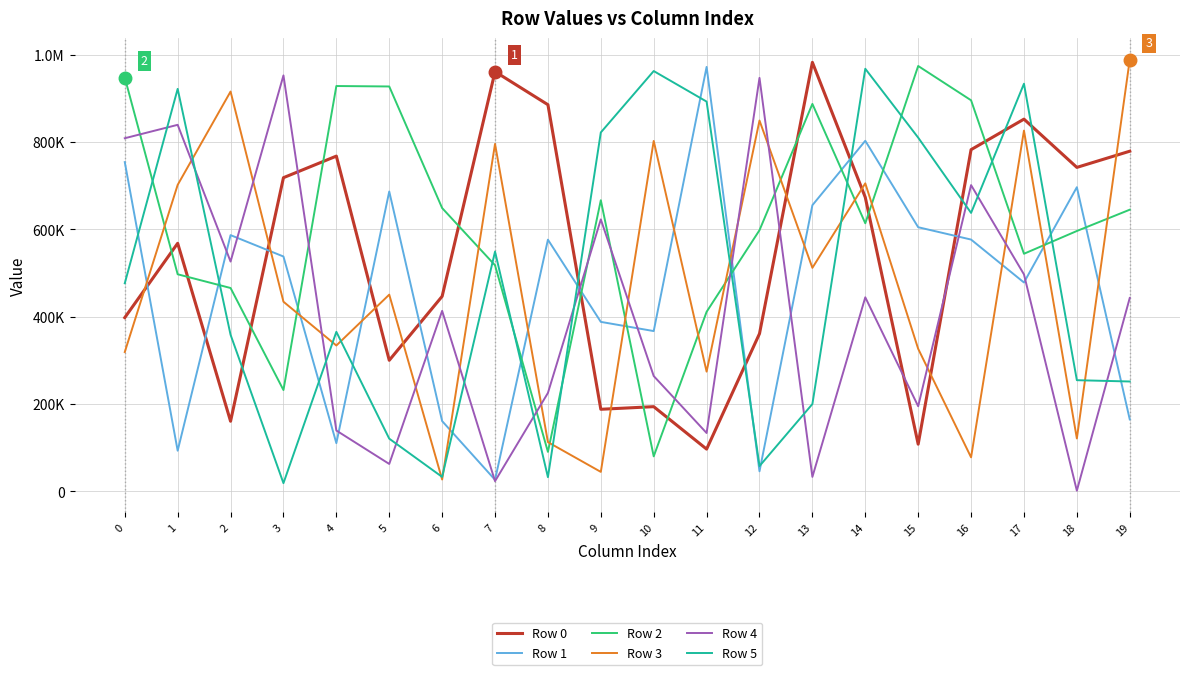

Does the chart have visible grid lines?

Yes